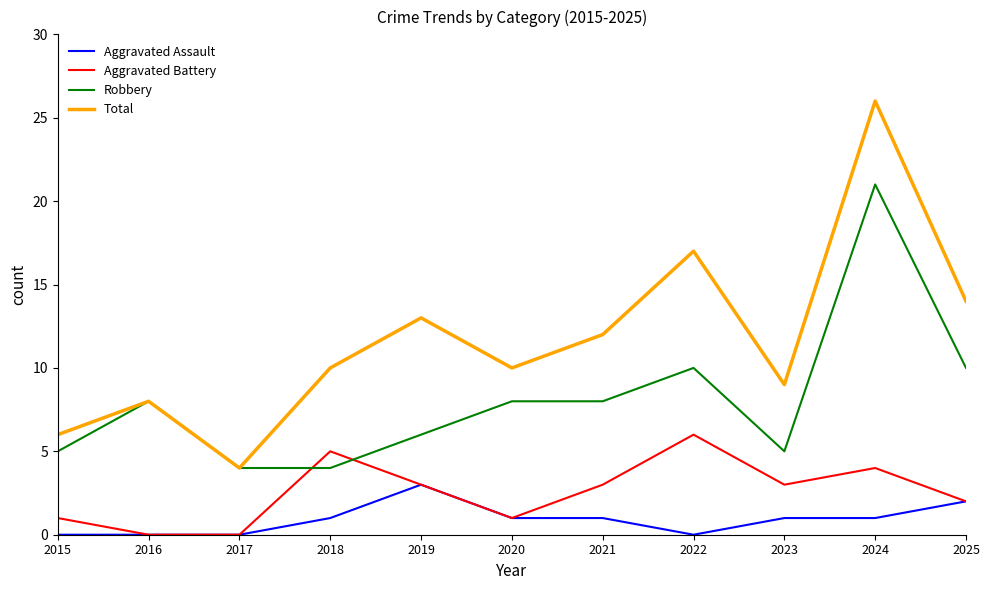

Count the Aggravated Assault values in the range 0 to 1.

9